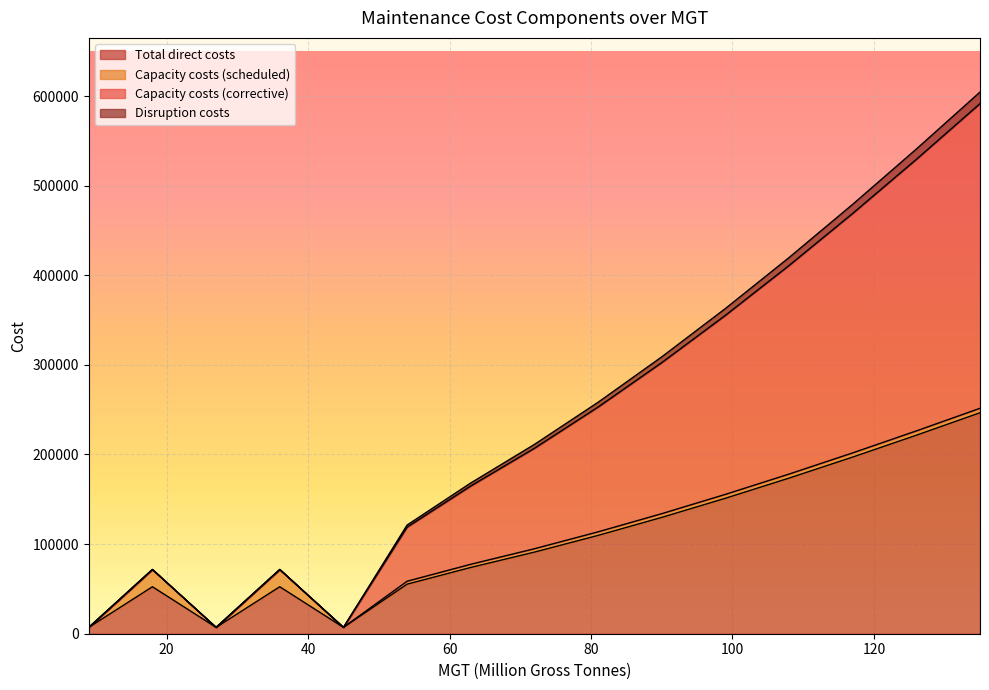

What is the total value across all series at 45?

21201.0